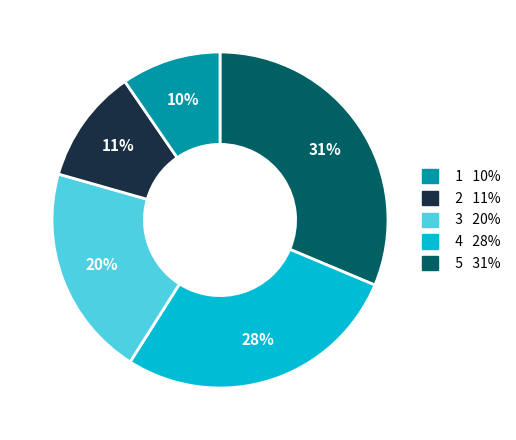

Is there a majority slice in this chart?

No